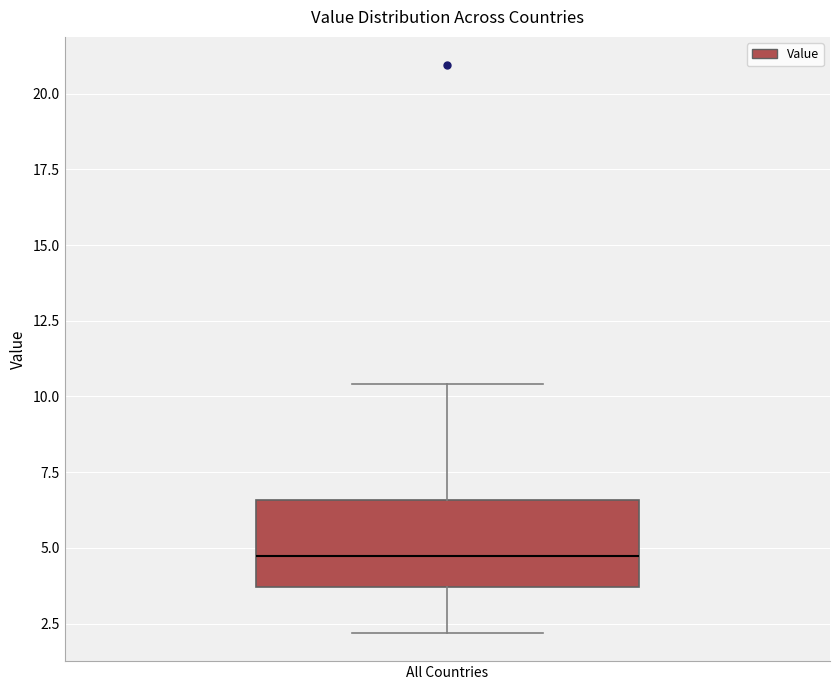

Read this box plot against the y-axis: the position of the median line, the range covered by the box, and the ends of both whiskers. The values are not printed on the chart, so give them approximately, as read against the axis.

median 4.5, box 3.5 to 6.5, whiskers 2.0 to 10.5